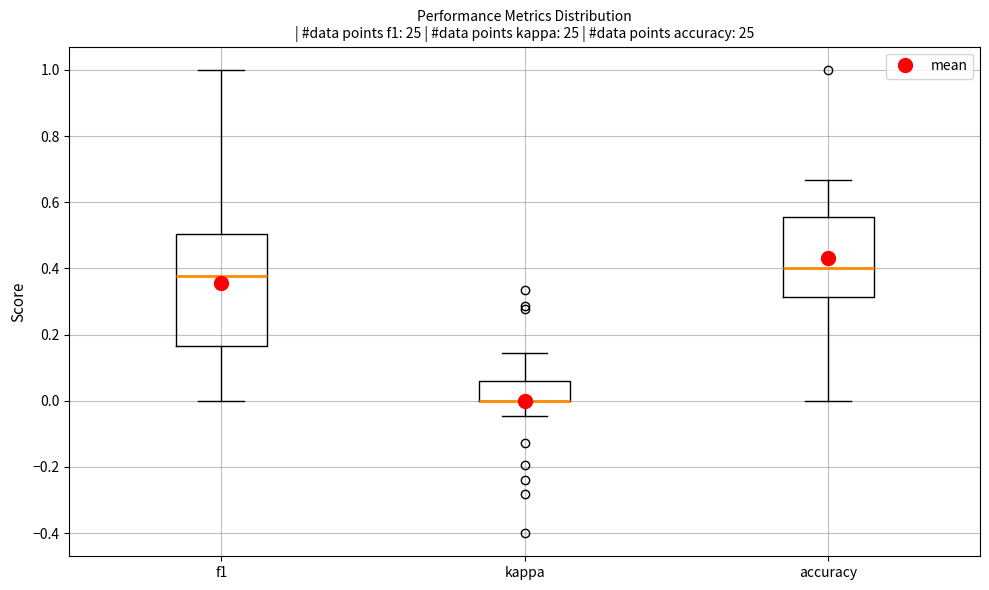

Reading left to right, transcribe this box plot: for each box, give where its median line is, the range the box spans, and where its two whiskers end, as read against the y-axis. The values are not printed on the chart, so give them approximately, as read against the axis.

f1: median 0.38, box 0.16 to 0.50, whiskers 0.00 to 1.00
kappa: median 0.00 (drawn on the box's lower edge), box 0.00 to 0.06, whiskers -0.04 to 0.14
accuracy: median 0.40, box 0.32 to 0.56, whiskers 0.00 to 0.66